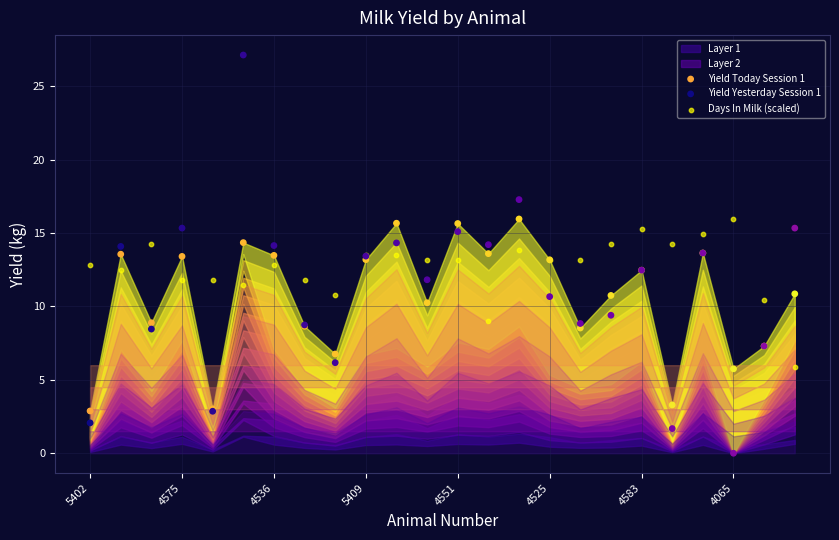

Which series reaches the maximum Y coordinate?

Yield Yesterday Session 1